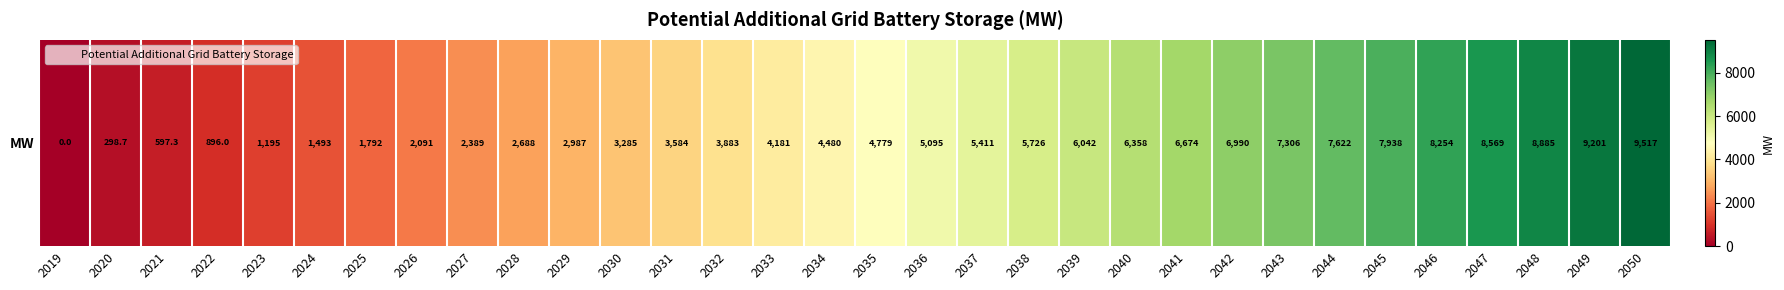

Reading left to right, extract all data points from this chart.

2019=0.0	2020=298.7	2021=597.3	2022=896.0	2023=1194.7	2024=1493.4	2025=1792.0	2026=2090.7	2027=2389.4	2028=2688.1	2029=2986.7	2030=3285.4	2031=3584.1	2032=3882.8	2033=4181.4	2034=4480.1	2035=4778.8	2036=5094.7	2037=5410.6	2038=5726.5	2039=6042.3	2040=6358.2	2041=6674.1	2042=6990.0	2043=7305.9	2044=7621.8	2045=7937.7	2046=8253.5	2047=8569.4	2048=8885.3	2049=9201.2	2050=9517.1